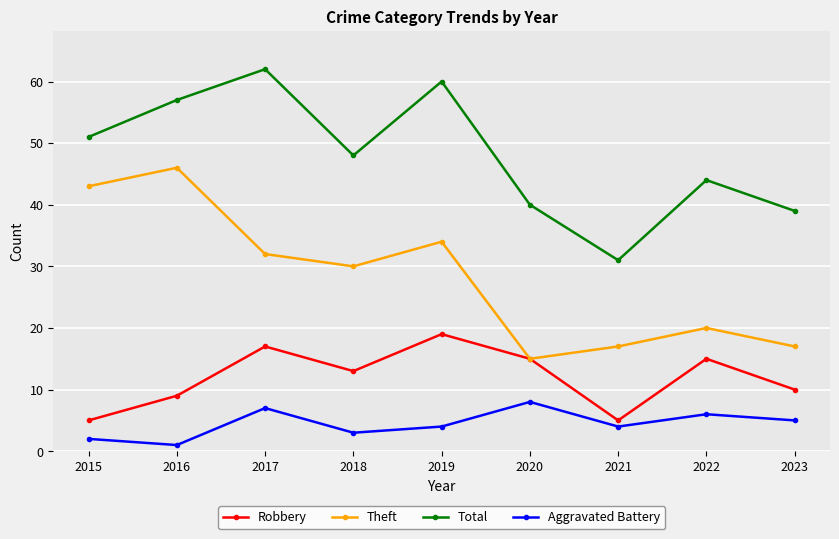

Reading left to right, what are all the values shown in this chart?

Robbery: 2015=5	2016=9	2017=17	2018=13	2019=19	2020=15	2021=5	2022=15	2023=10
Theft: 2015=43	2016=46	2017=32	2018=30	2019=34	2020=15	2021=17	2022=20	2023=17
Total: 2015=51	2016=57	2017=62	2018=48	2019=60	2020=40	2021=31	2022=44	2023=39
Aggravated Battery: 2015=2	2016=1	2017=7	2018=3	2019=4	2020=8	2021=4	2022=6	2023=5